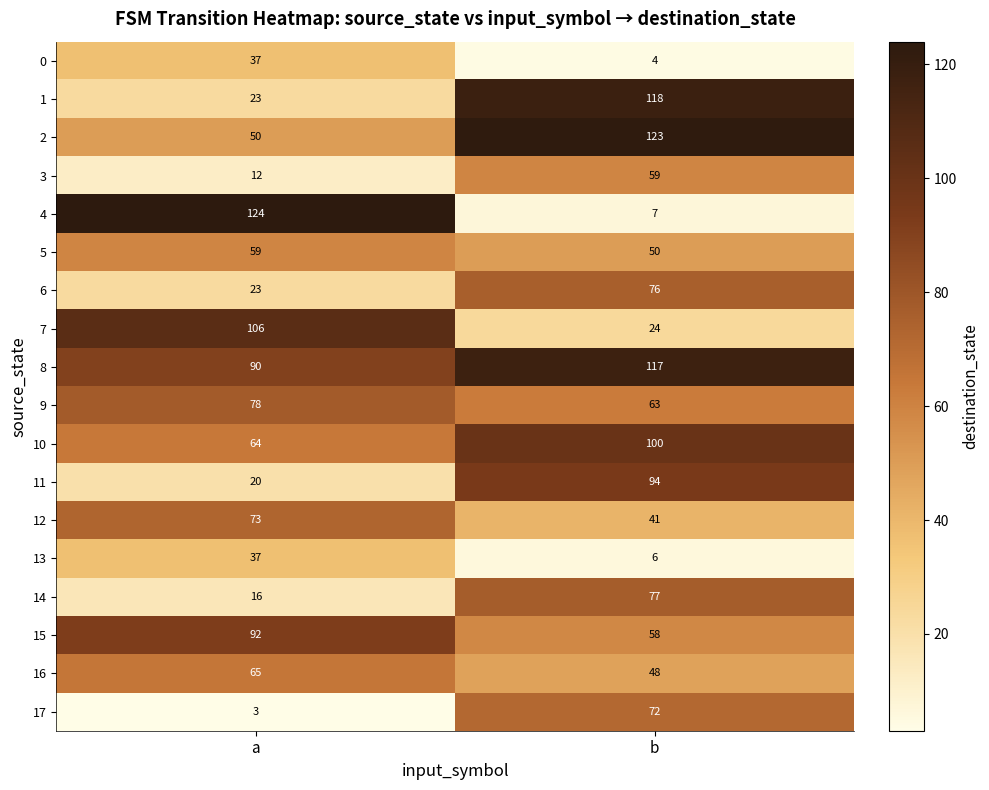

What value does the 16 series have at a?

65